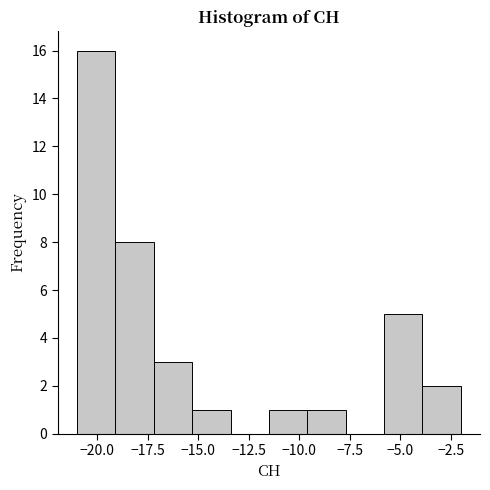

Read against the x-axis, roughly where is the centre of the tallest bar?

-20.0